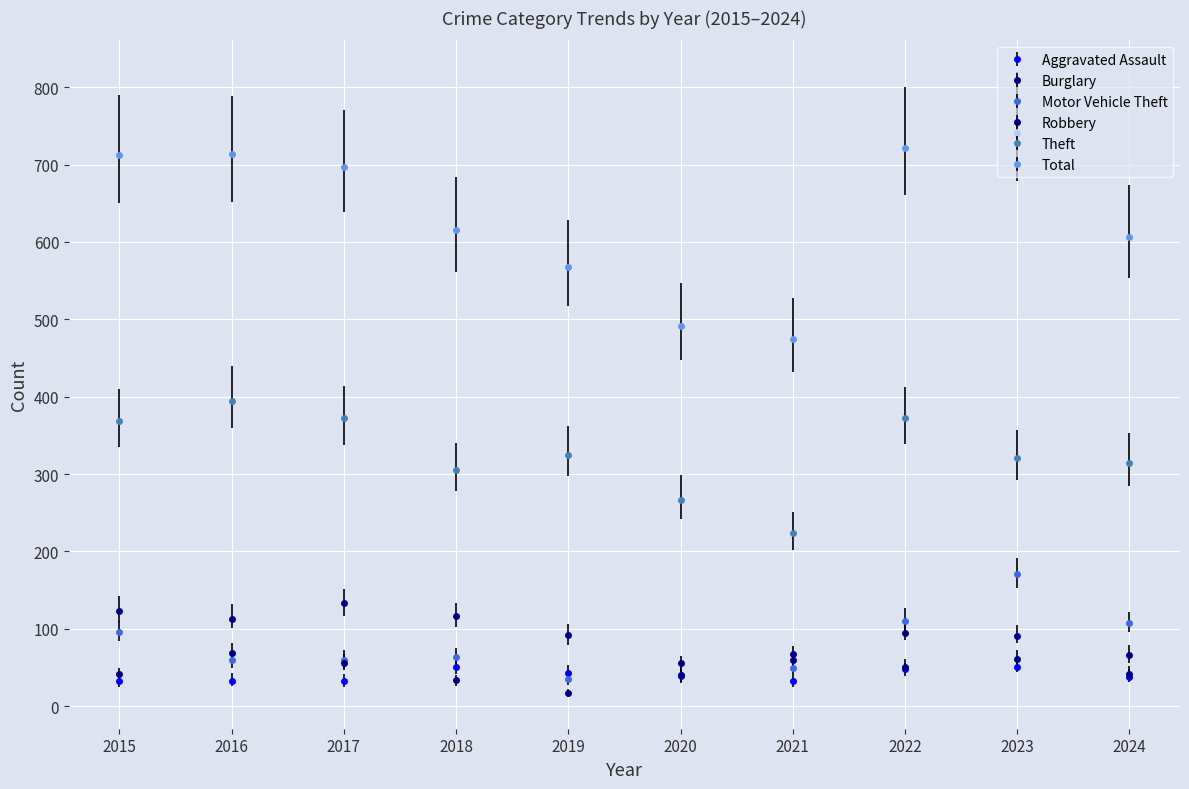

Which series changed the most between 2015 and 2017?

Motor Vehicle Theft